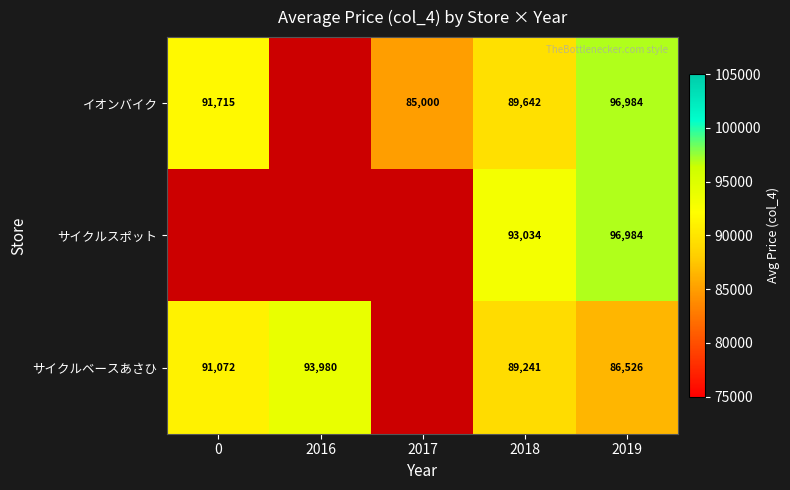

What is the total value across all series at 2018?

271917.0